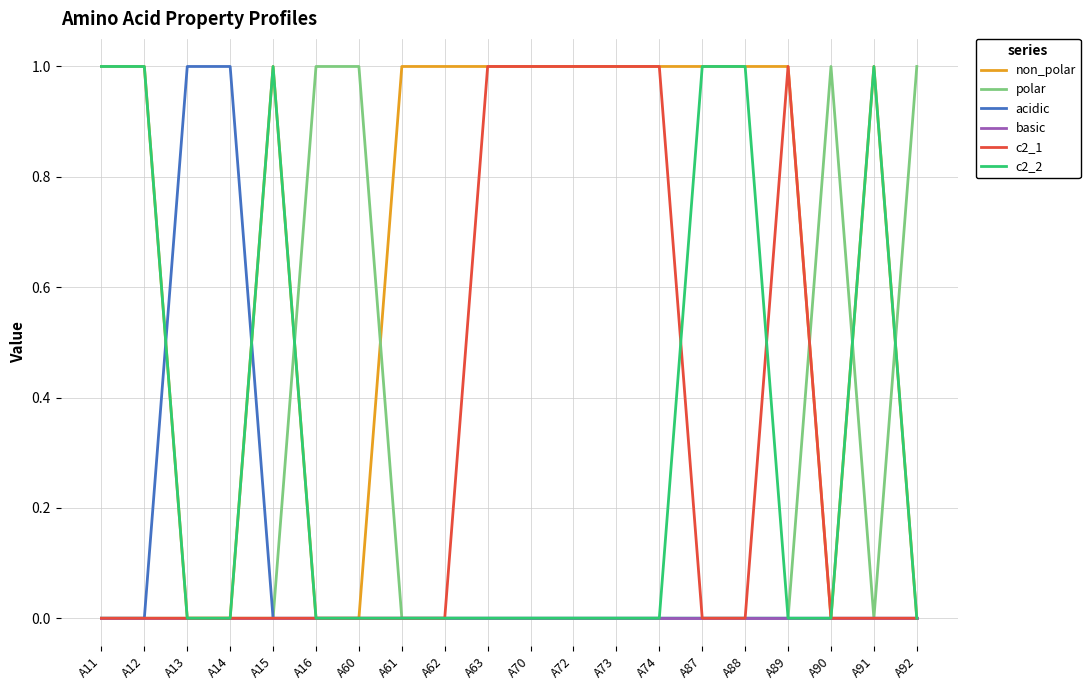

True or false: polar has a value of 0 at A89.

True